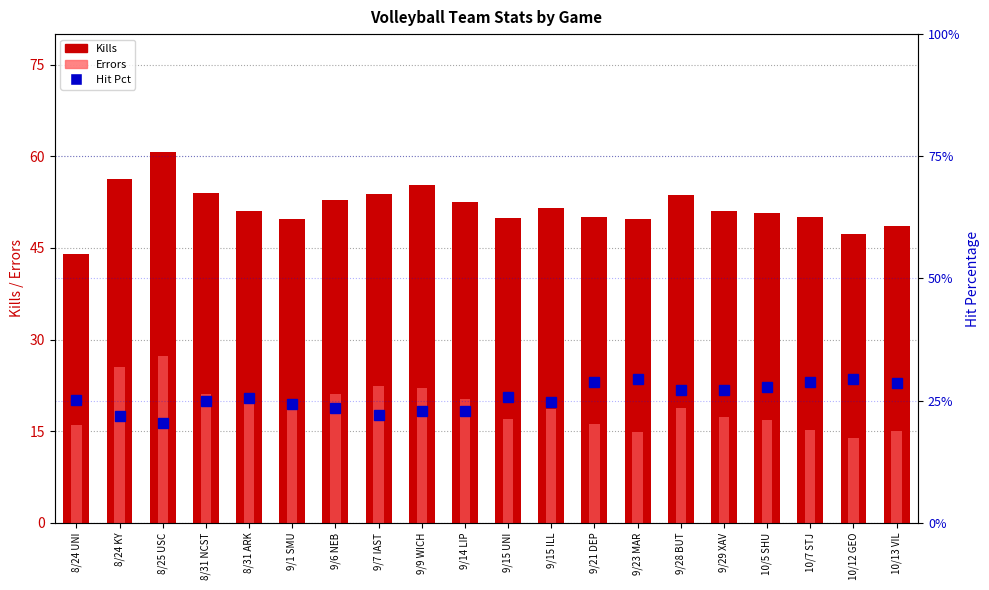

At 9/28 BUT, list the series in order from largest to smallest.

Kills, Errors, Hit Pct